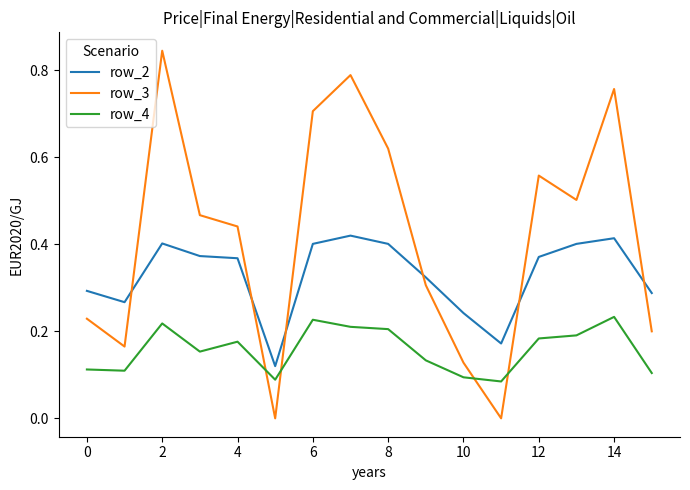

Which series has the largest total across all categories?

row_3